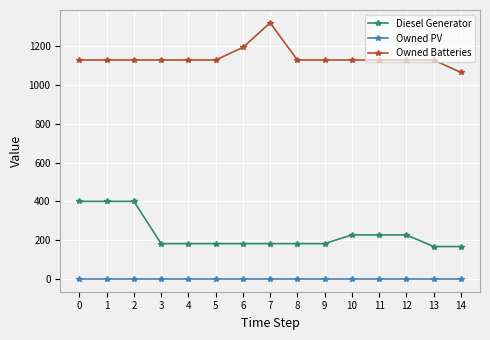

True or false: Diesel Generator and Owned Batteries intersect in this chart.

False